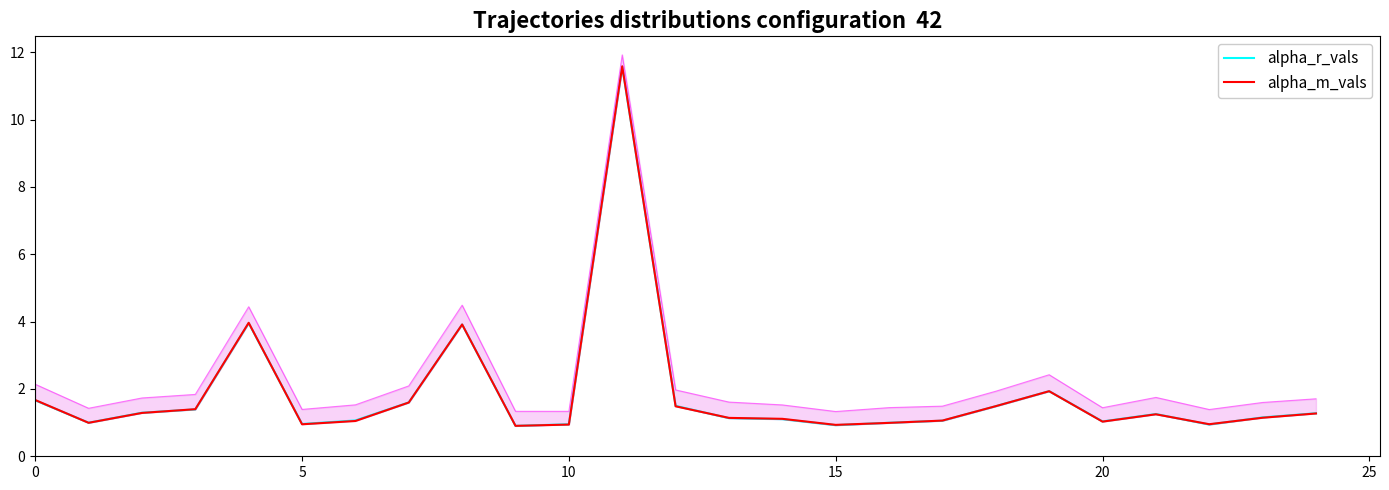

How many times do alpha_m_vals and alpha_r_vals cross each other?

13